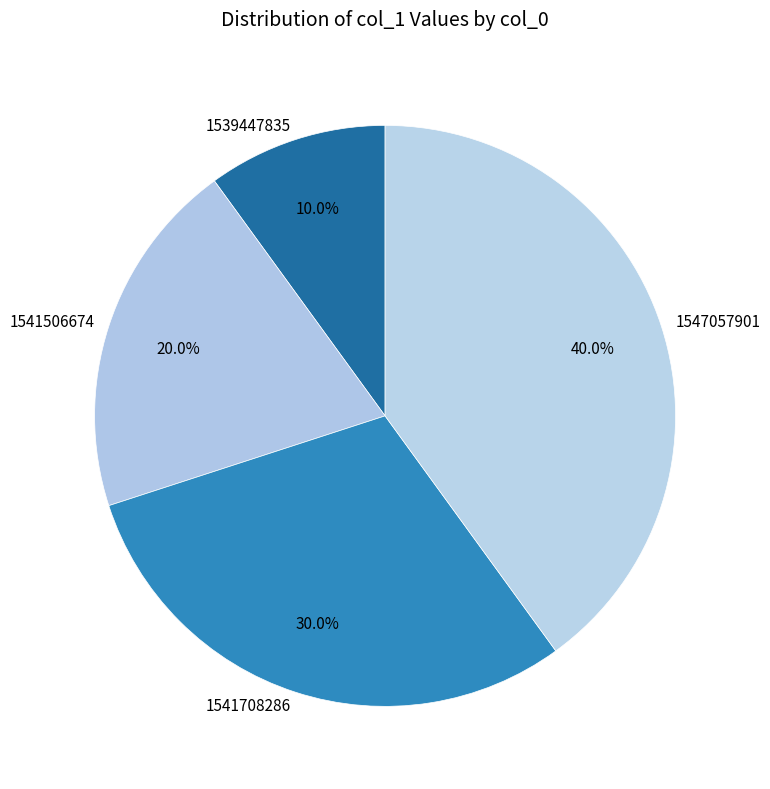

How many slices are in this pie chart?

4